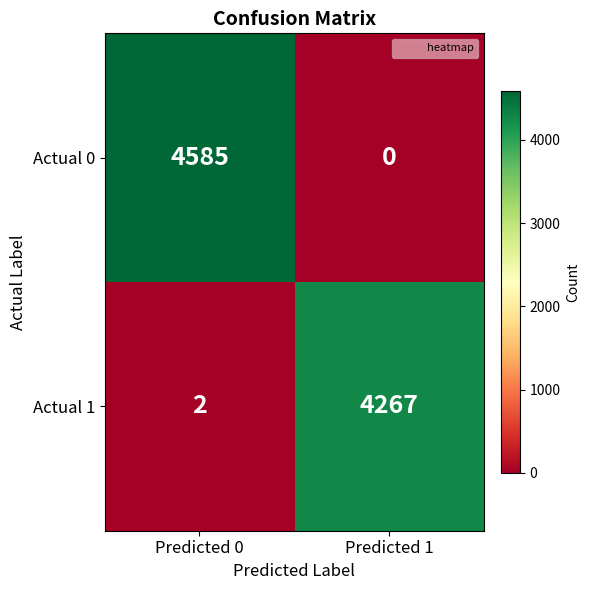

The value of Actual 0 at Predicted 0 is 4585. True or false?

True